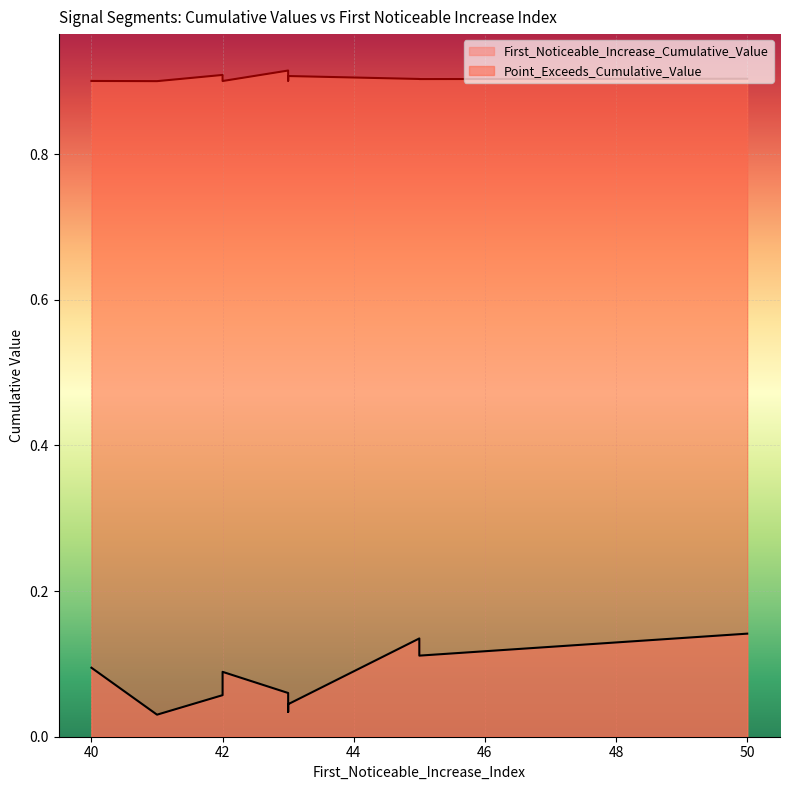

How many series are shown in this chart?

2